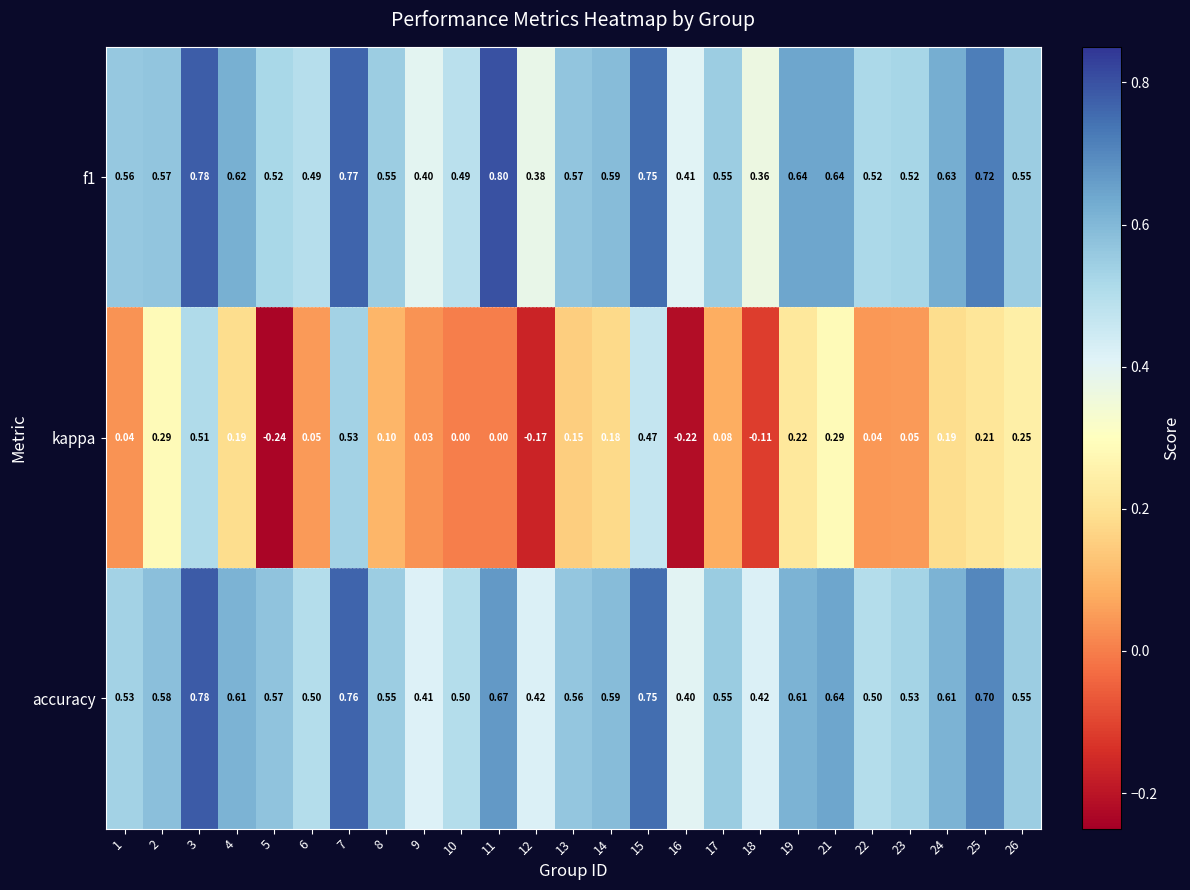

Is the value of f1 at 7 greater than the value of accuracy at 22?

Yes